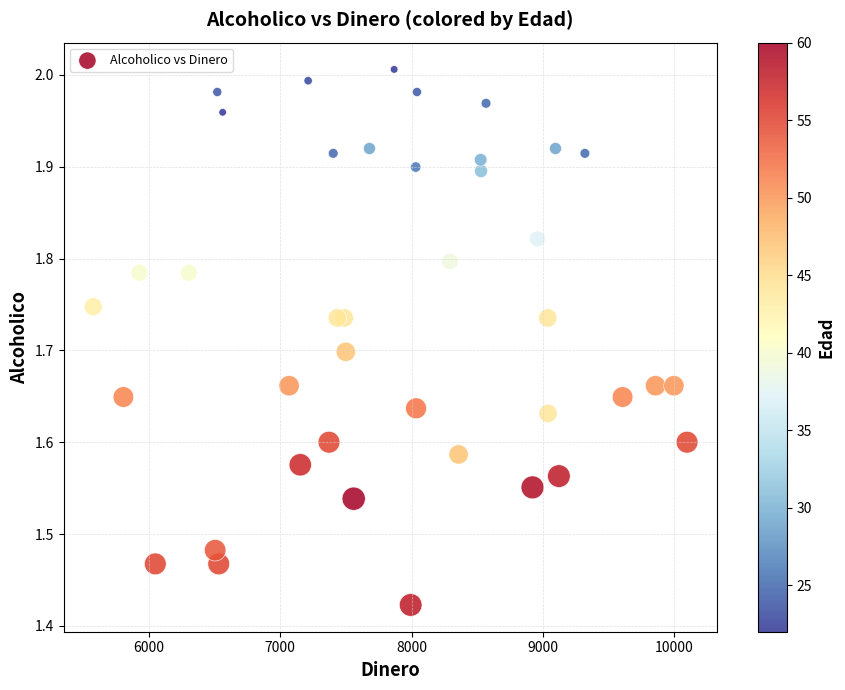

What is the range of X values (max minus min)?

4522.0